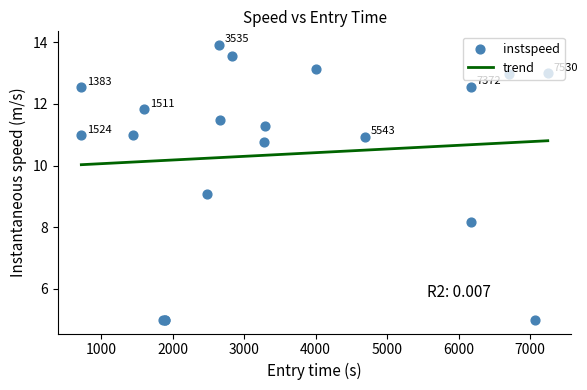

What is the lowest value of the trend series?

10.0